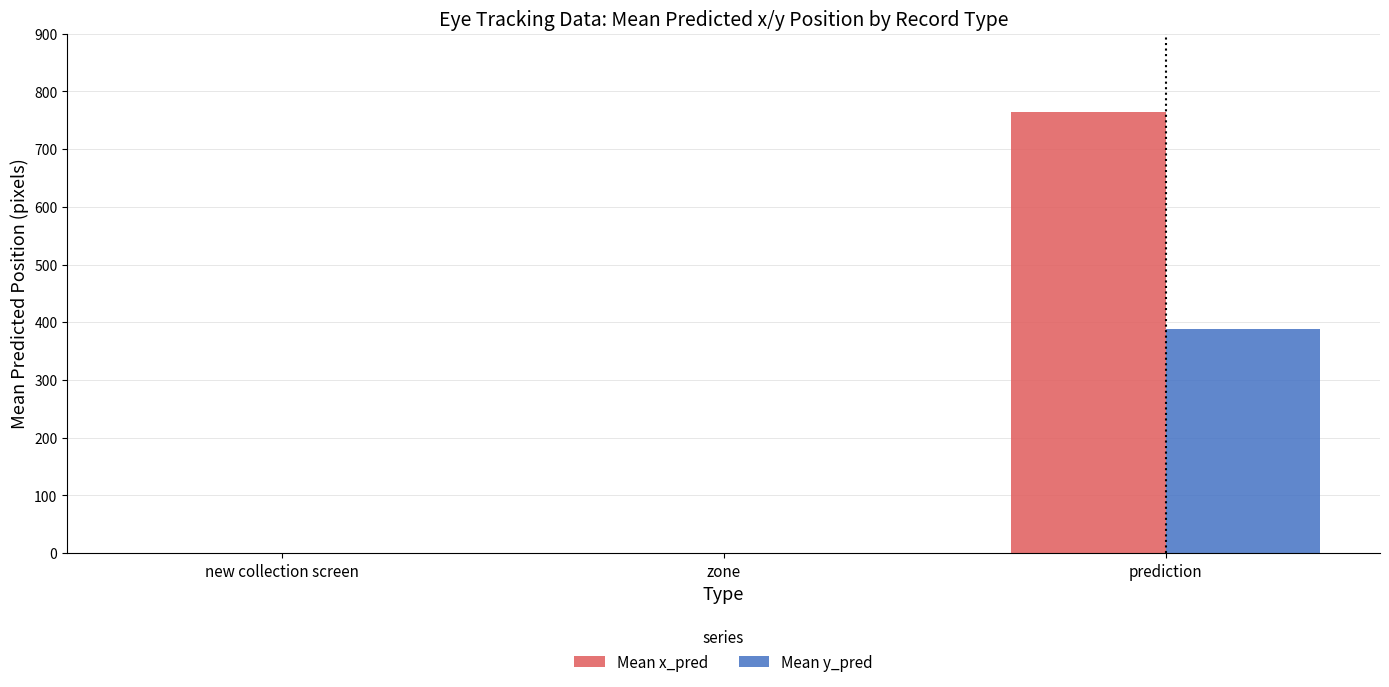

Which series has the largest total across all categories?

Mean x_pred